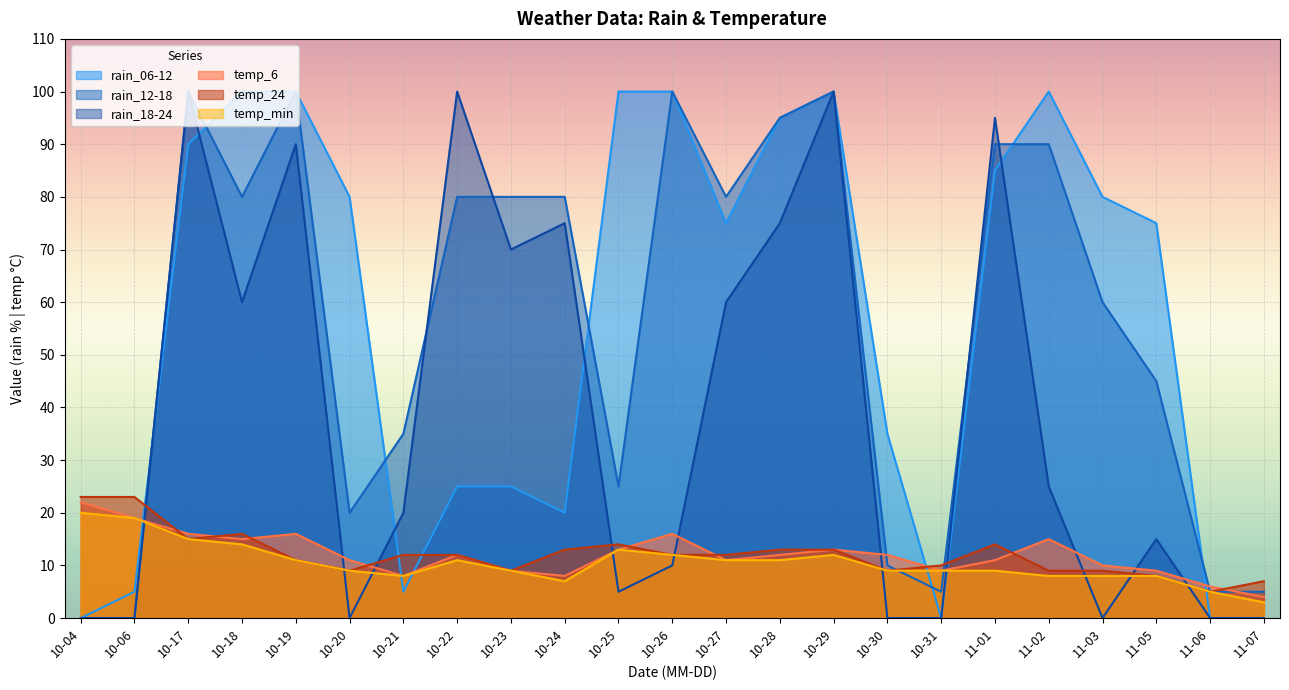

What is the total value across all series at 10-04?

65